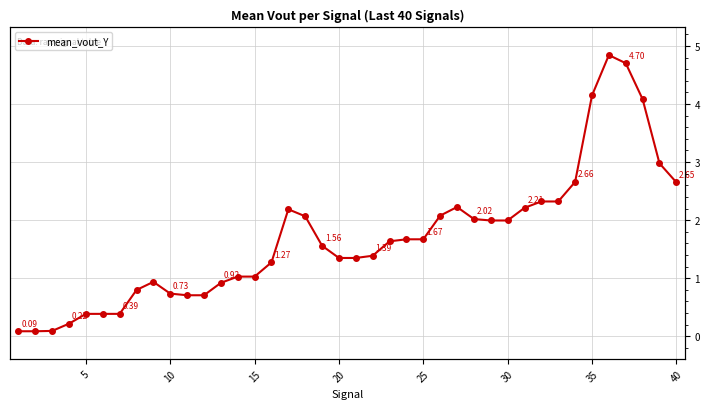

What is the sum of all values?

67.9